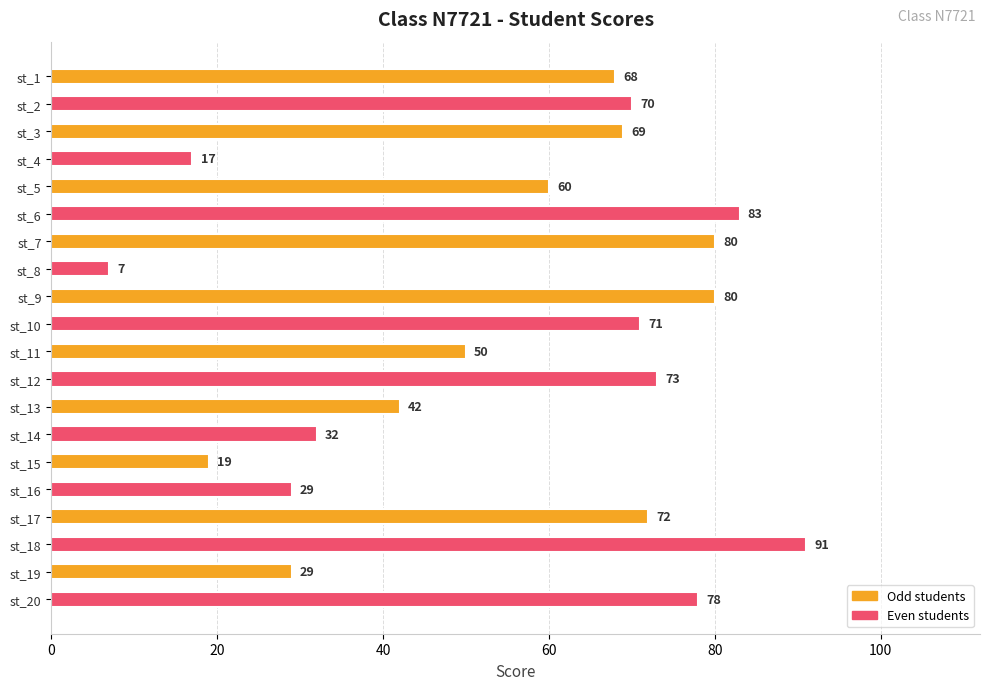

Reading top to bottom, list all the values displayed in this chart.

68	70	69	17	60	83	80	7	80	71	50	73	42	32	19	29	72	91	29	78